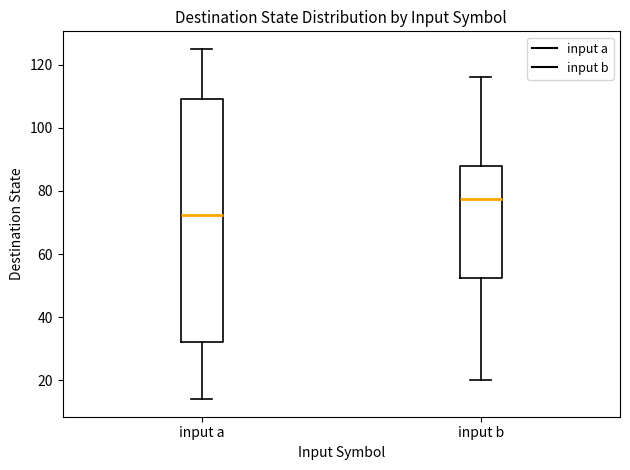

Which box is the tallest, from its lower edge to its upper edge?

input a